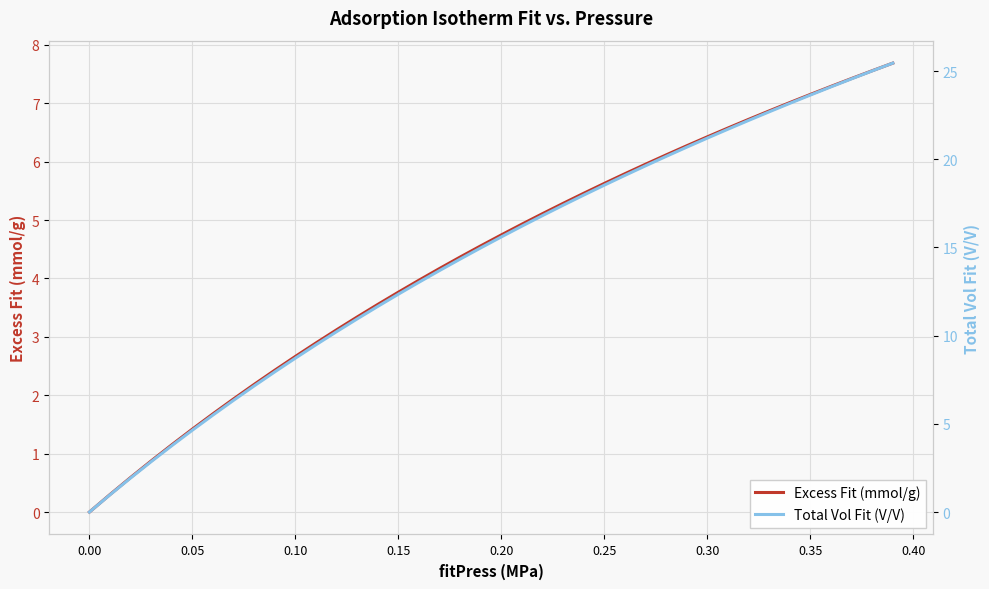

At how many categories does at least one series exceed 24?

4